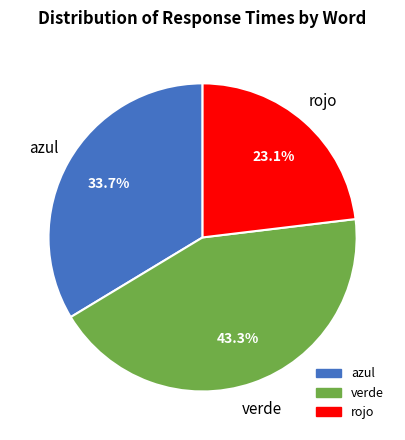

To the nearest percent, what is the combined percentage of rojo and verde?

66%